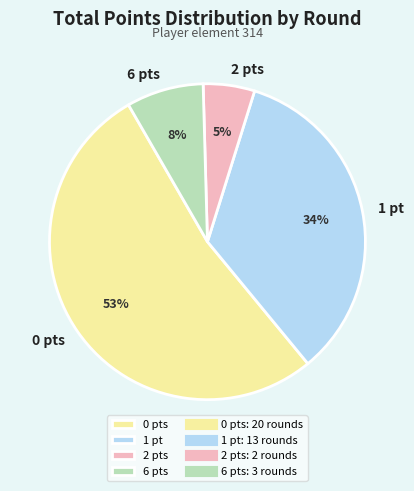

What is the smallest slice in the pie chart?

2 pts